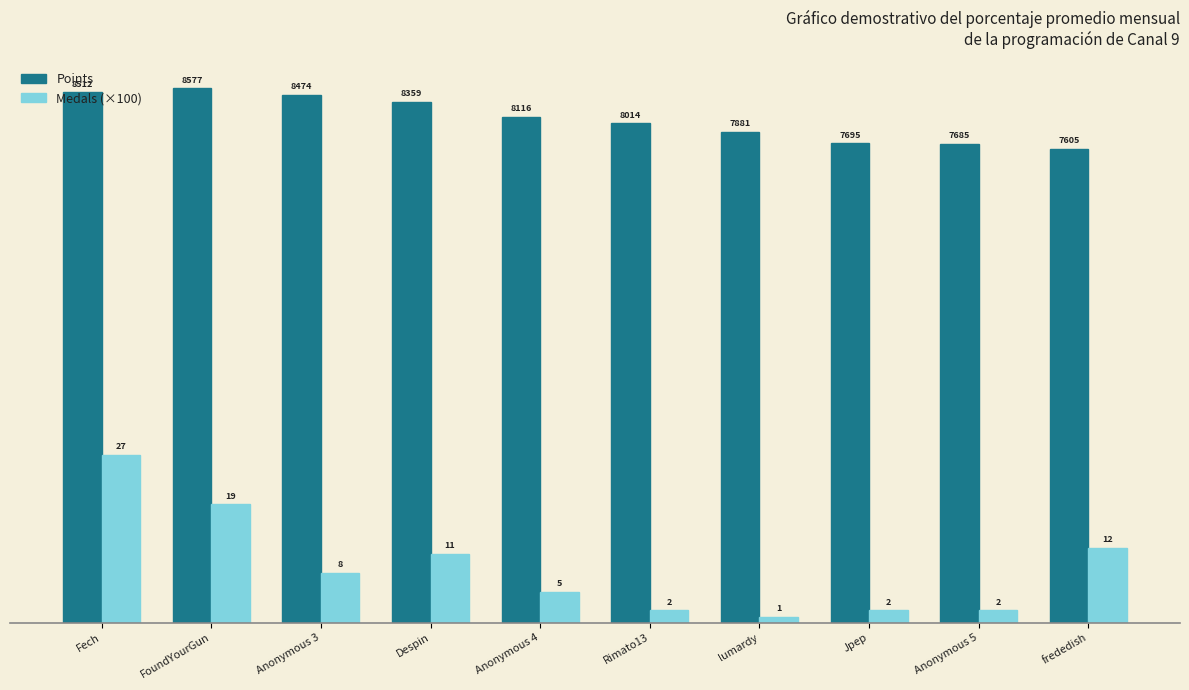

Reading right to left, transcribe all the data shown in this chart.

Points: 7605	7685	7695	7881	8014	8116	8359	8474	8577	8512
Medals (×100): 1200	200	200	100	200	500	1100	800	1900	2700